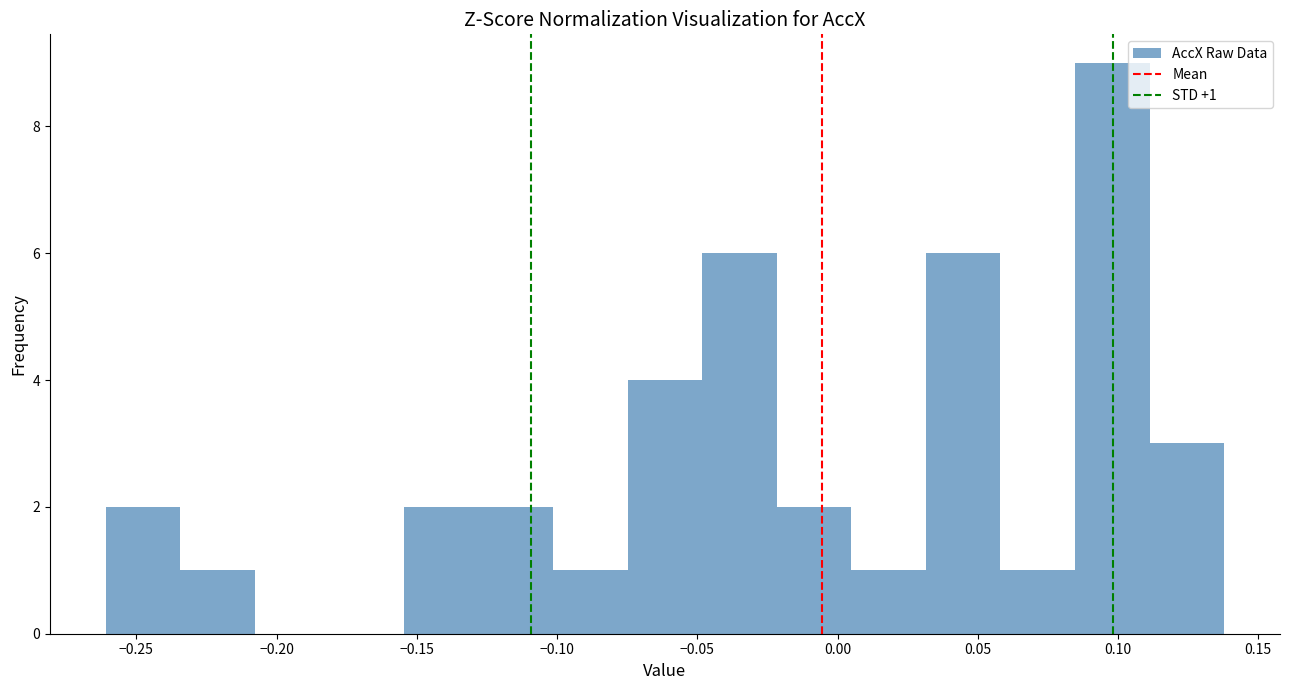

Which range on the x-axis has the tallest bar?

0.085 to 0.110